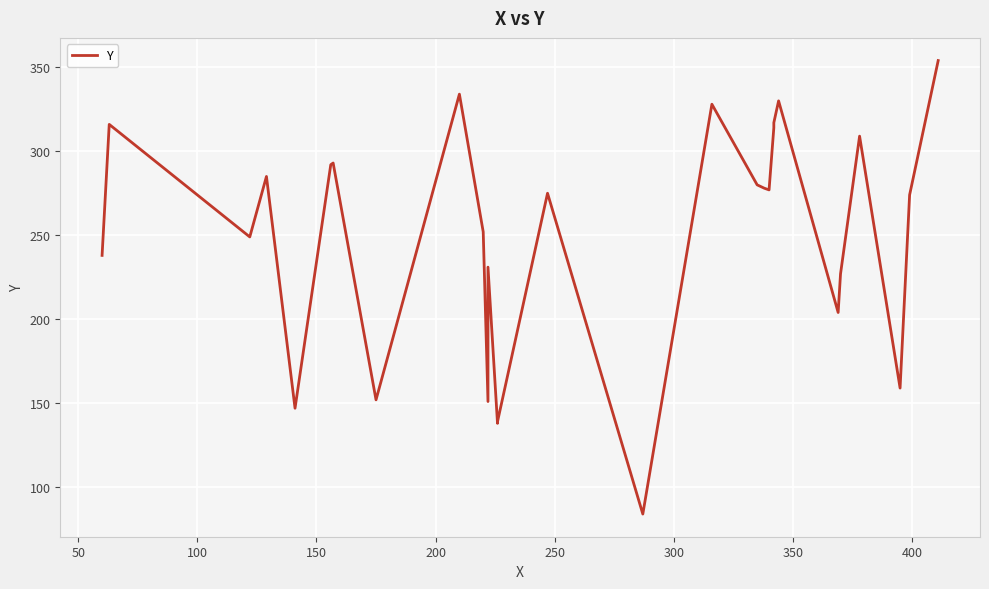

Is this an area chart (filled region under the line)?

No